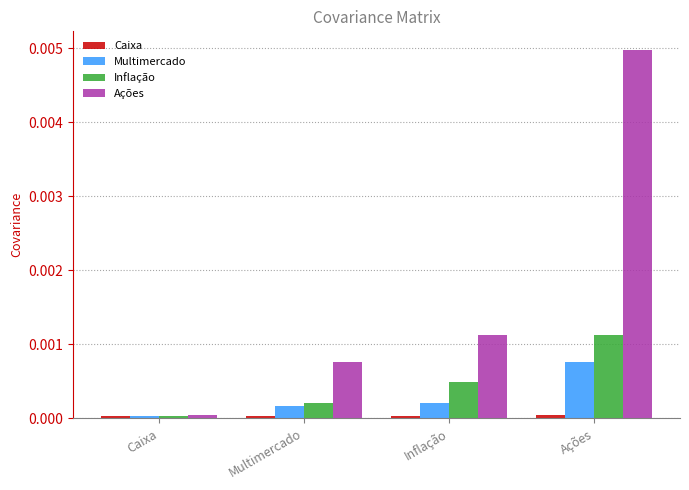

Which category has the highest value across all series?

Ações